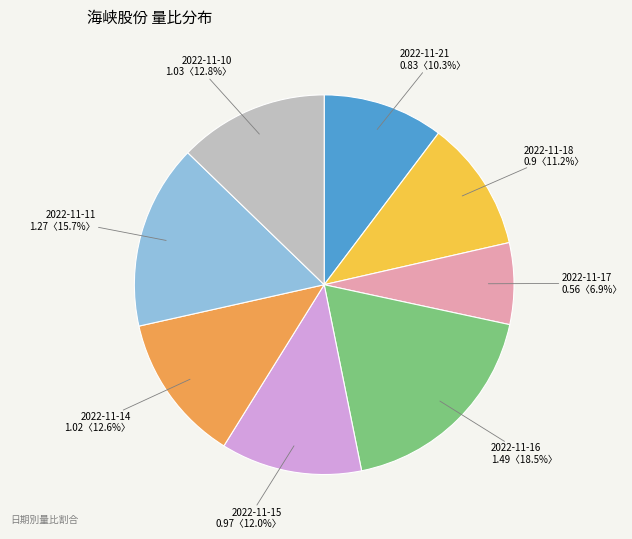

To the nearest percent, what portion does 2022-11-14 represent?

13%